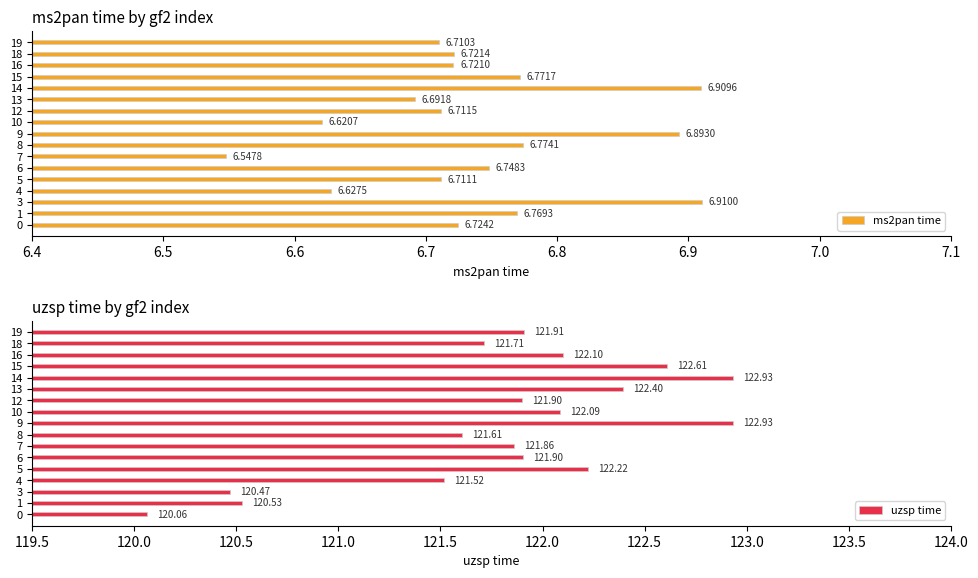

What is the difference between the maximum and minimum values in the uzsp time series?

2.9